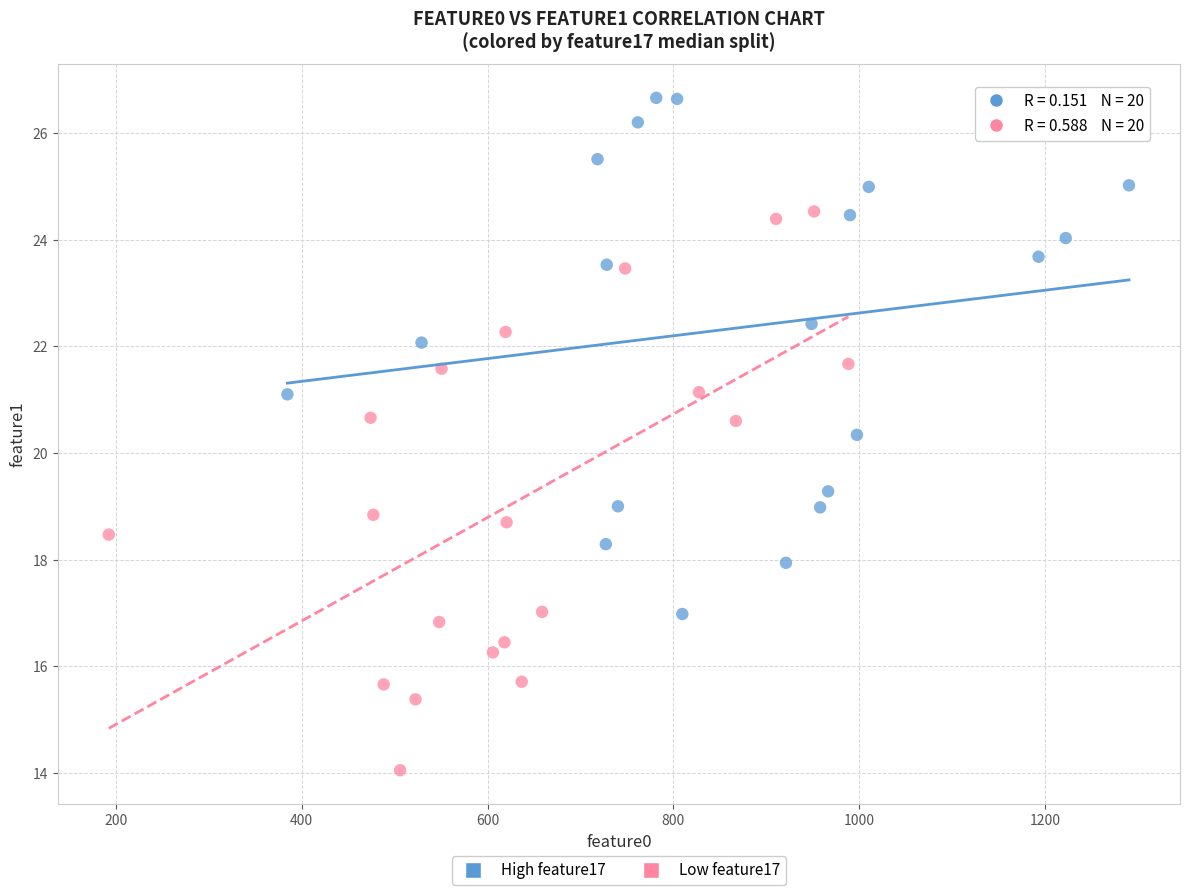

Which series reaches the minimum Y coordinate?

Low feature17